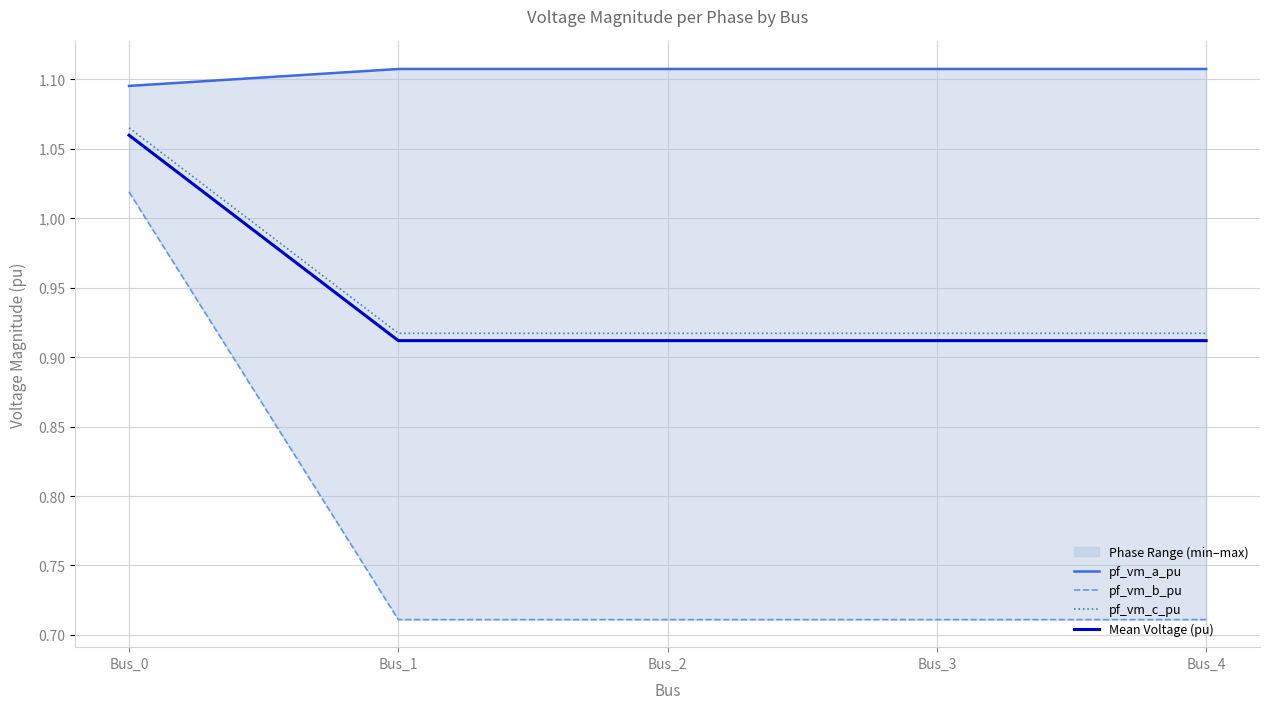

The pf_vm_b_pu series shows 0.3 at Bus_1. True or false?

False